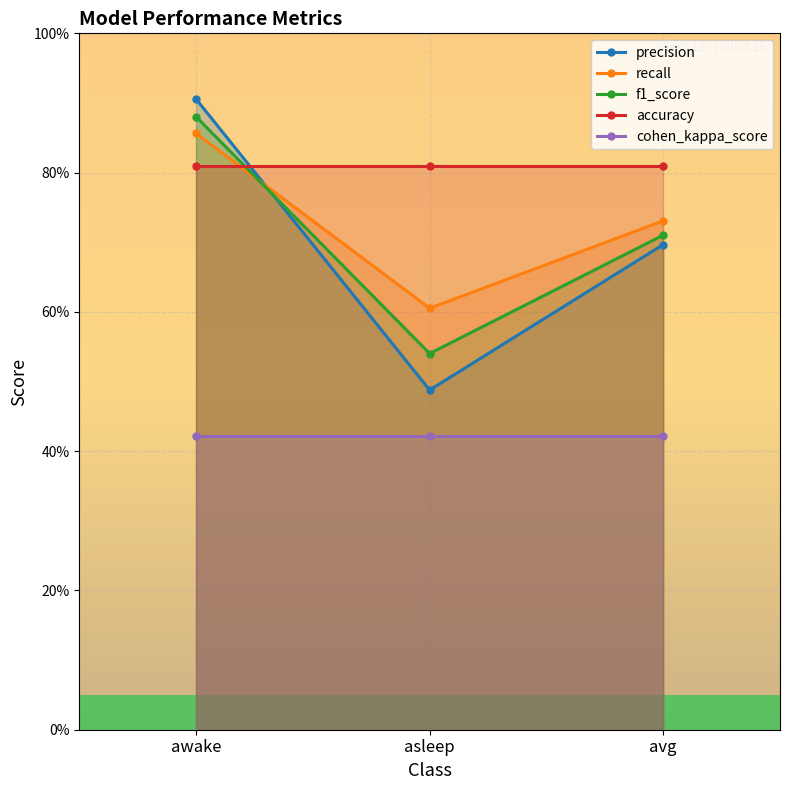

What is the label of the 1st point from the right?

avg